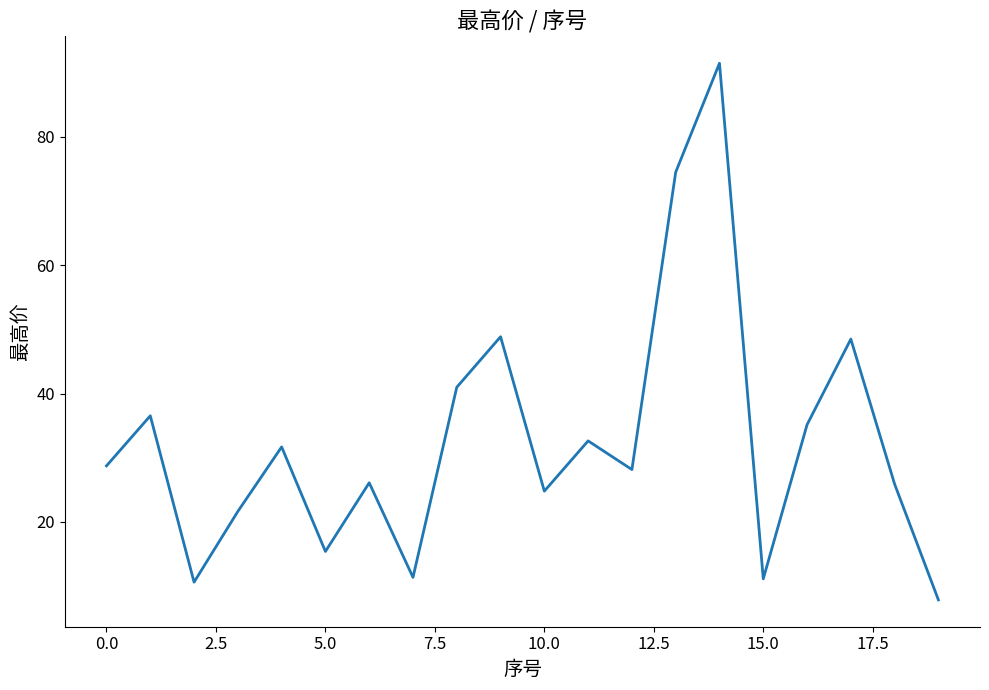

What is the maximum value shown in the chart?

91.5